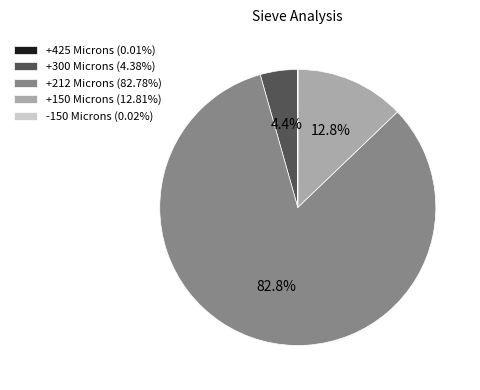

What percentage is the +150 Microns slice, to the nearest percent?

13%